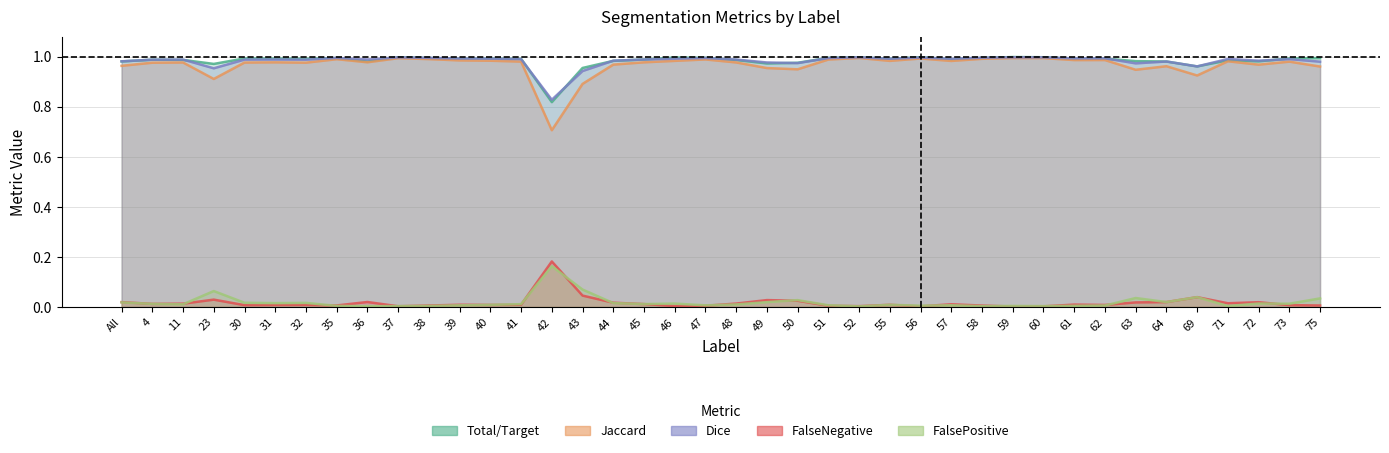

True or false: Dice has more than 1 interior local peaks.

True